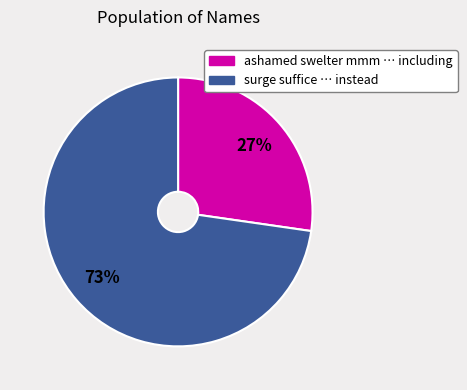

Is there any slice that represents more than half of the pie?

Yes